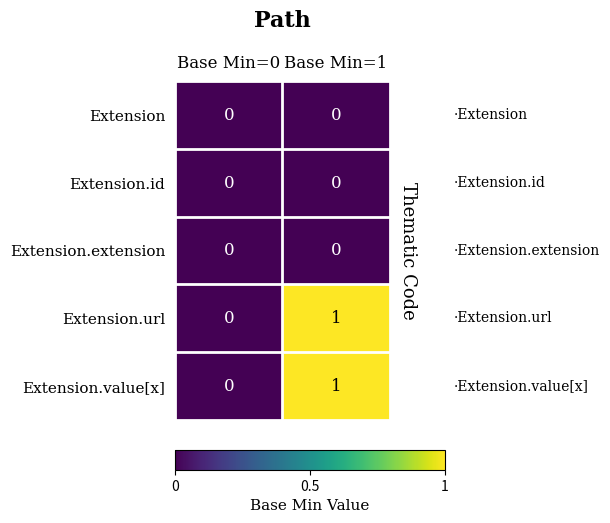

At which category is the sum across all series the highest?

Base Min=1